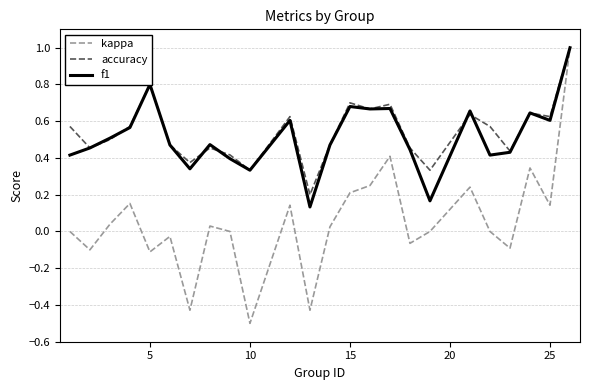

Which series has the largest range (max minus min)?

kappa